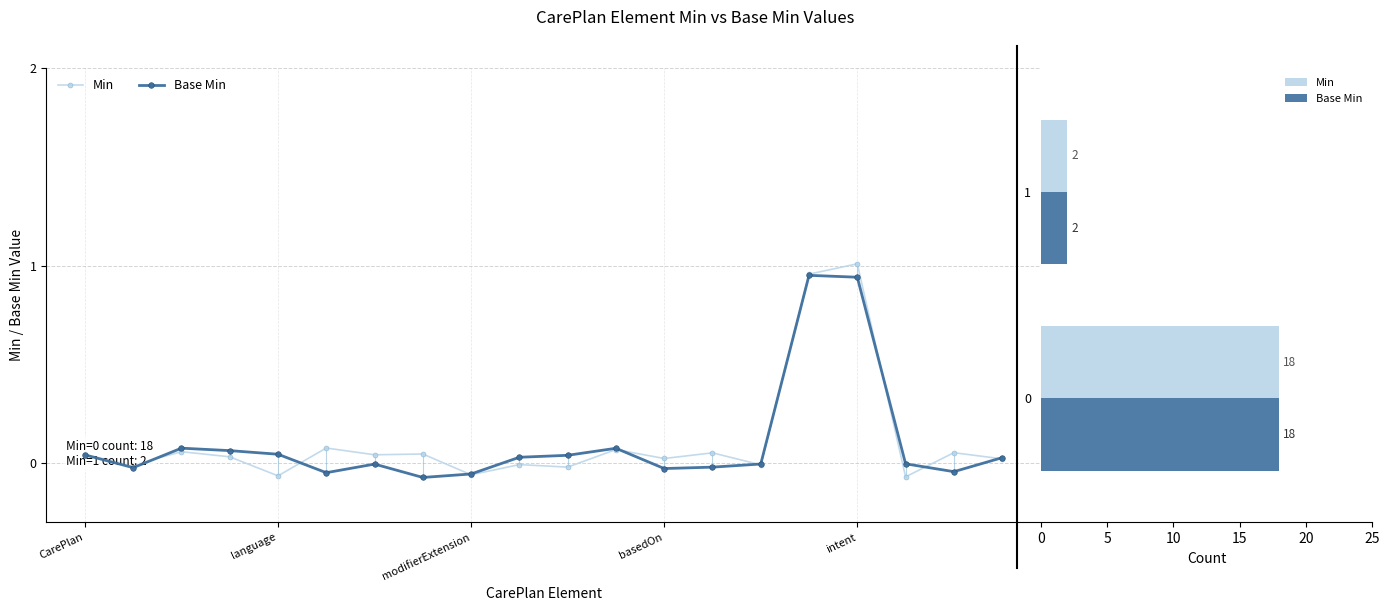

Is the value of Min at 1 greater than the value of Base Min at 0?

No